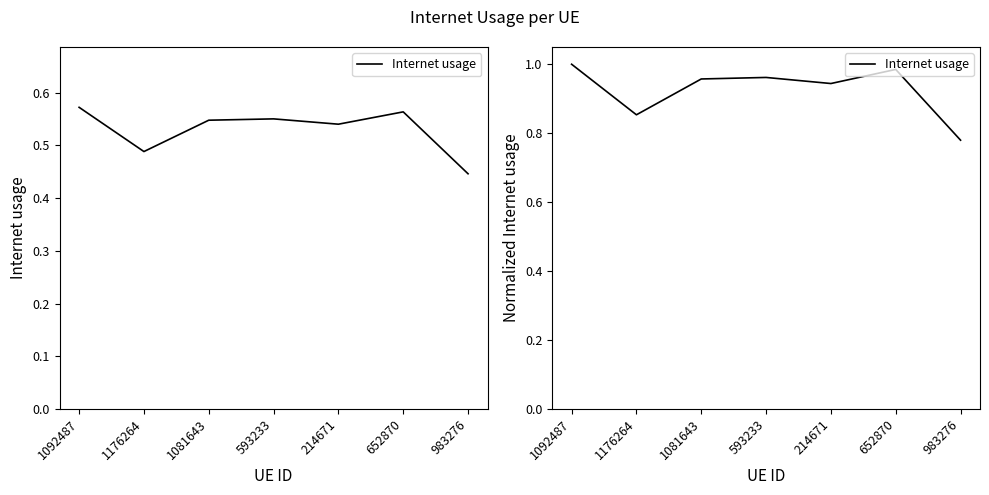

Where is the data nearest to the value 0?

983276